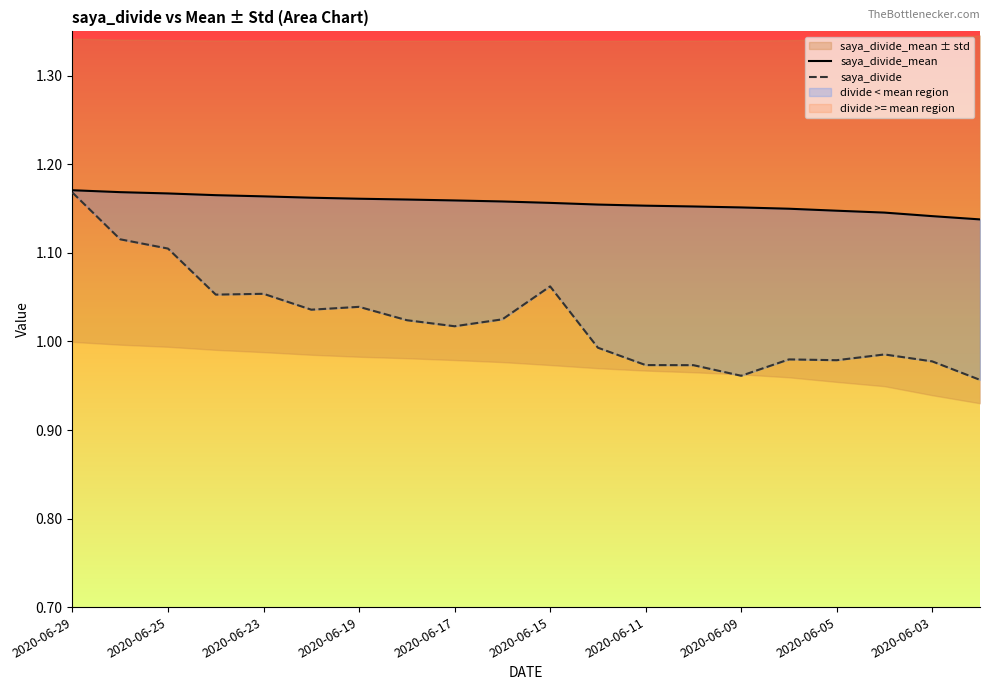

True or false: saya_divide and saya_divide_mean intersect in this chart.

False